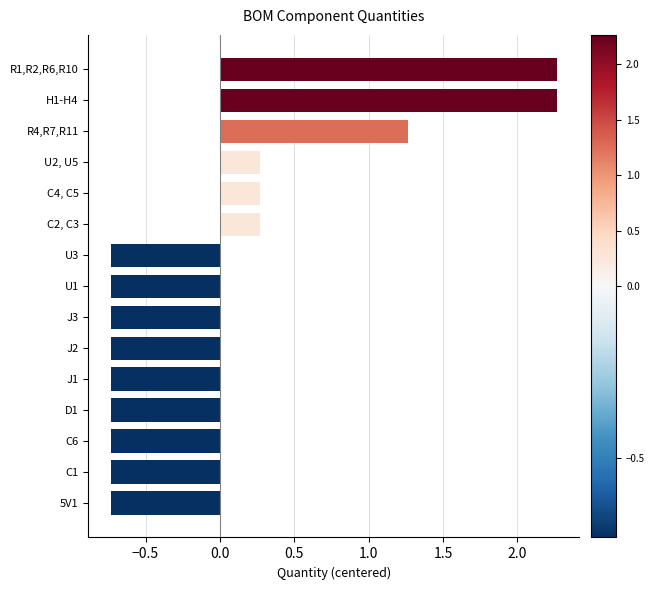

What is the change in value from U1 to H1-H4?

+3.0